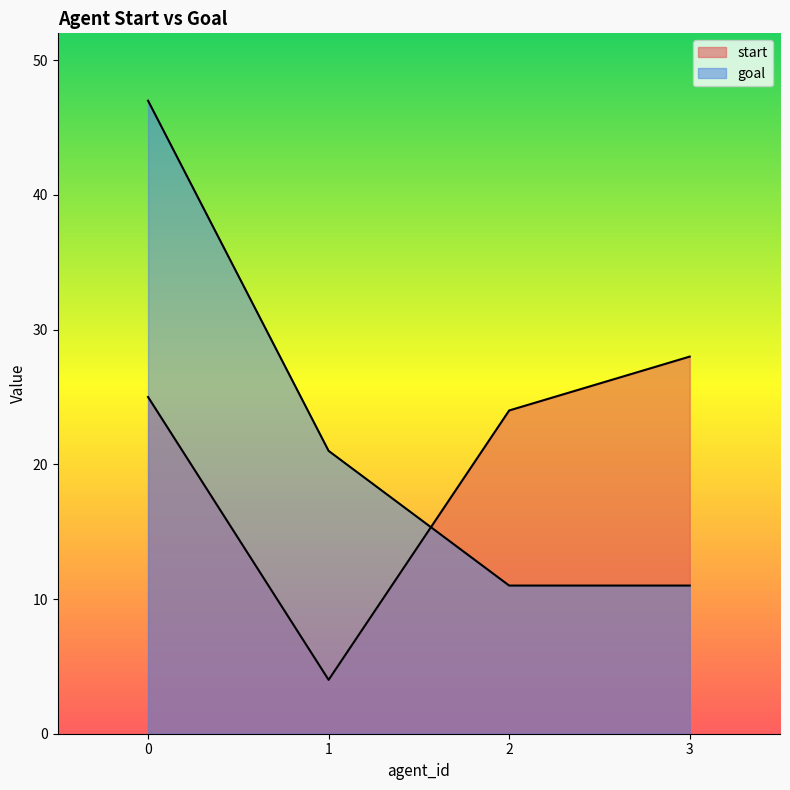

How many data points in start are above 25?

1